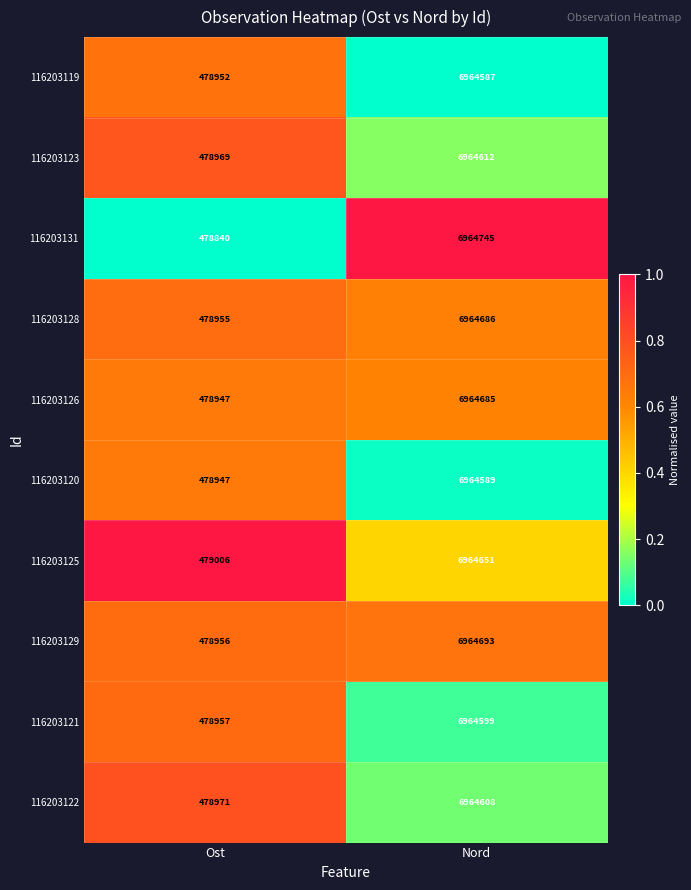

What is the sum of the 116203120 values at Ost and Nord?

7443536